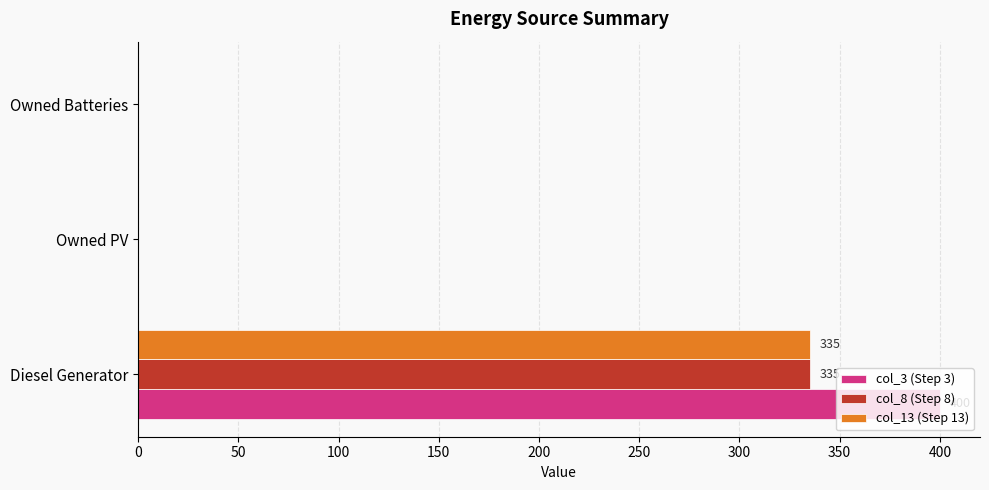

What is the sum of all col_13 (Step 13) values?

335